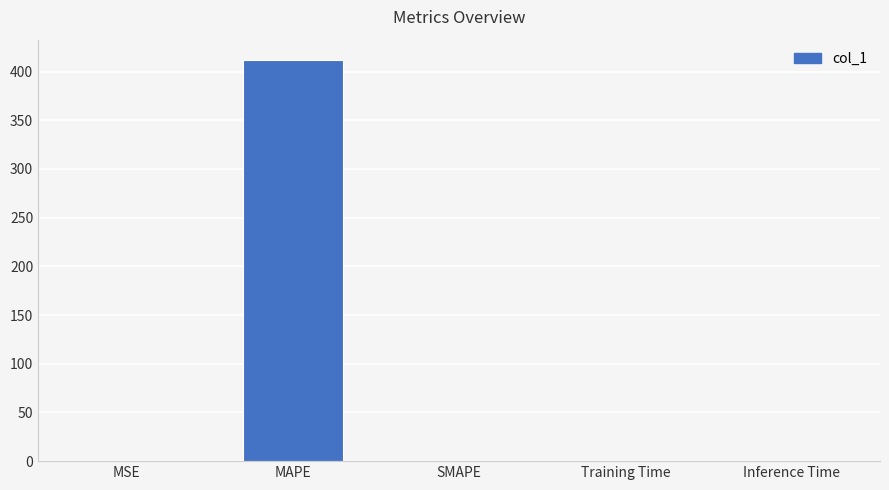

What is the maximum value shown in the chart?

412.2